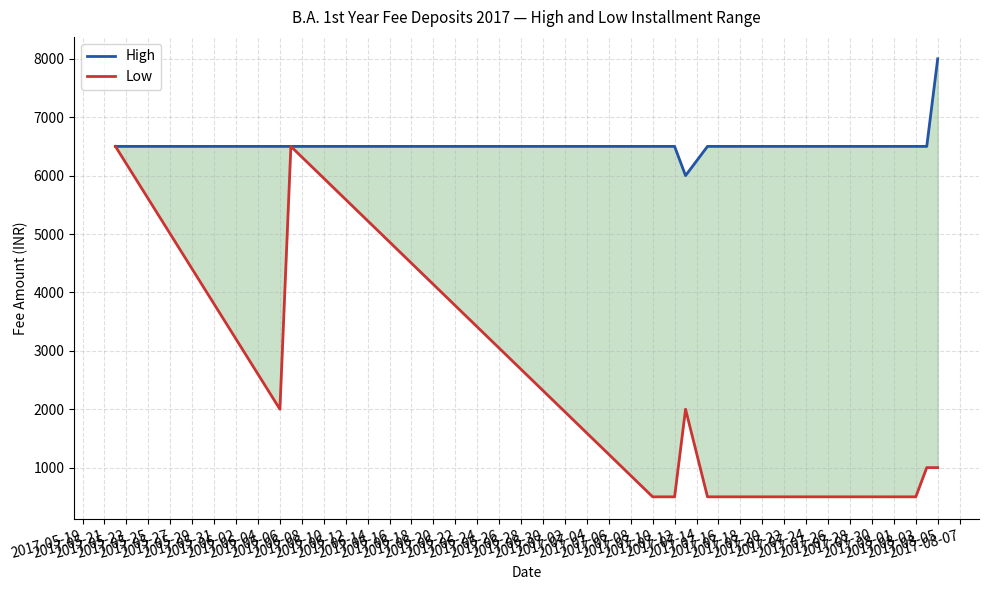

How many interior local valleys does the High series have?

1